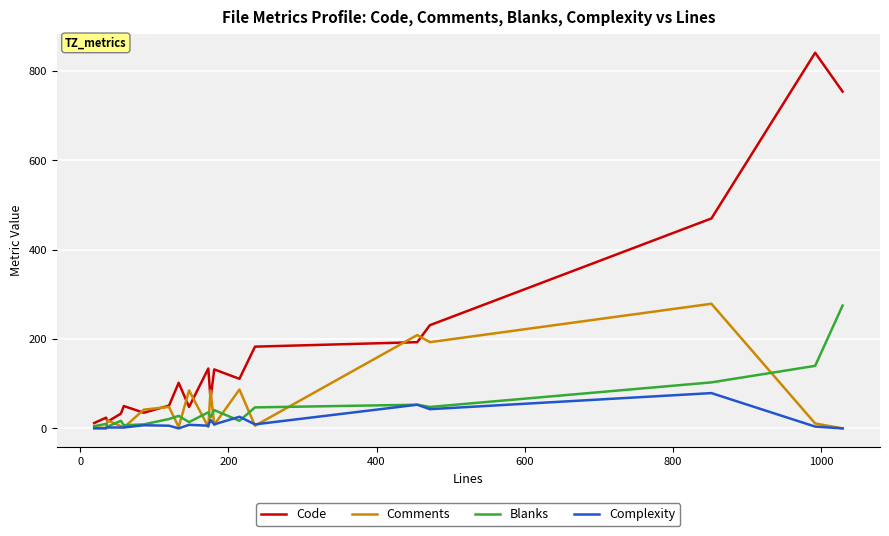

What is the difference between the maximum and second lowest values in the Blanks series?

270